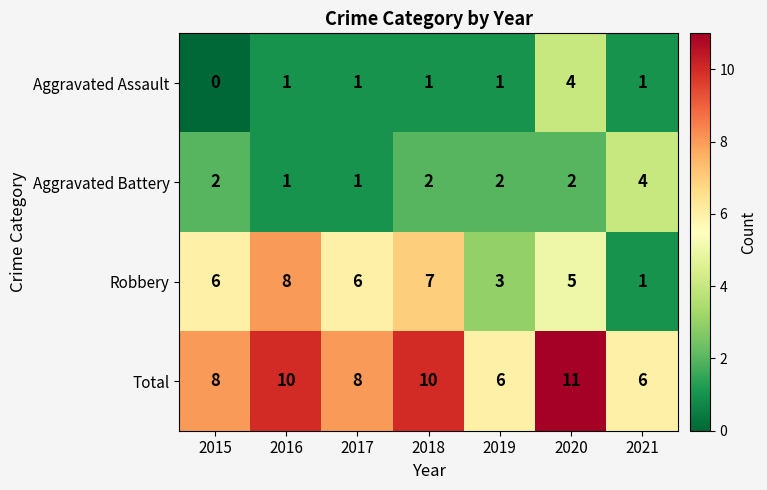

At 2019, list the series in order from largest to smallest.

Total, Robbery, Aggravated Battery, Aggravated Assault